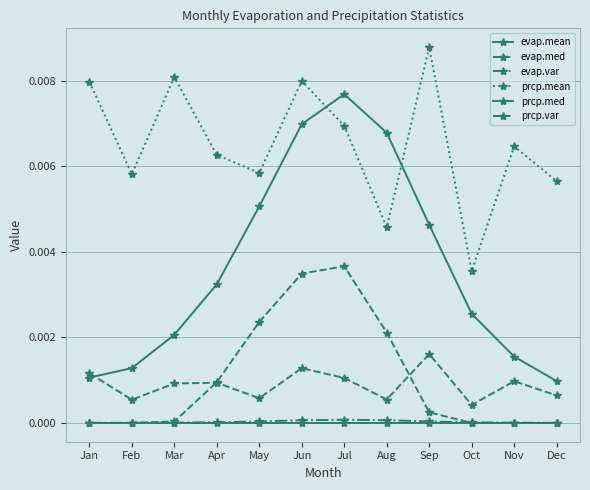

True or false: evap.med and prcp.mean intersect in this chart.

False